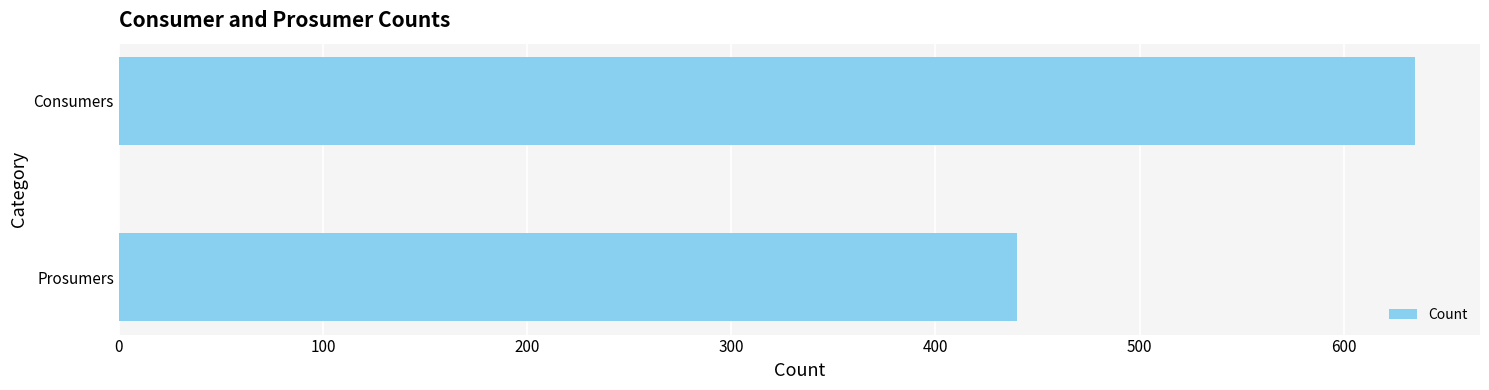

Rank the categories by value from highest to lowest.

Consumers, Prosumers